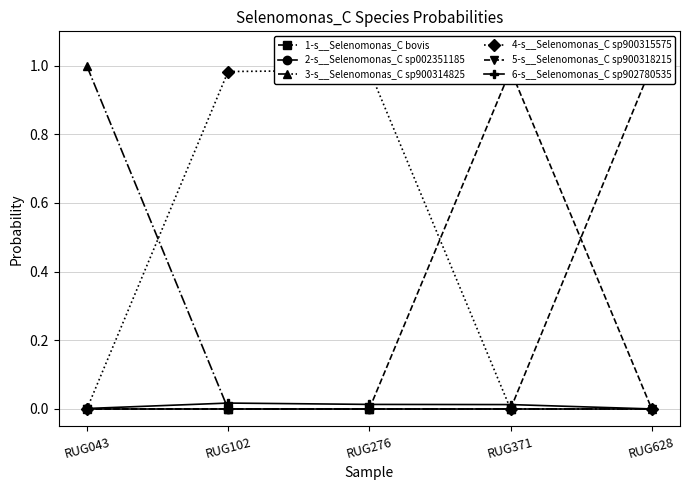

At which label is 2-s__Selenomonas_C sp002351185 closest to 0?

RUG371